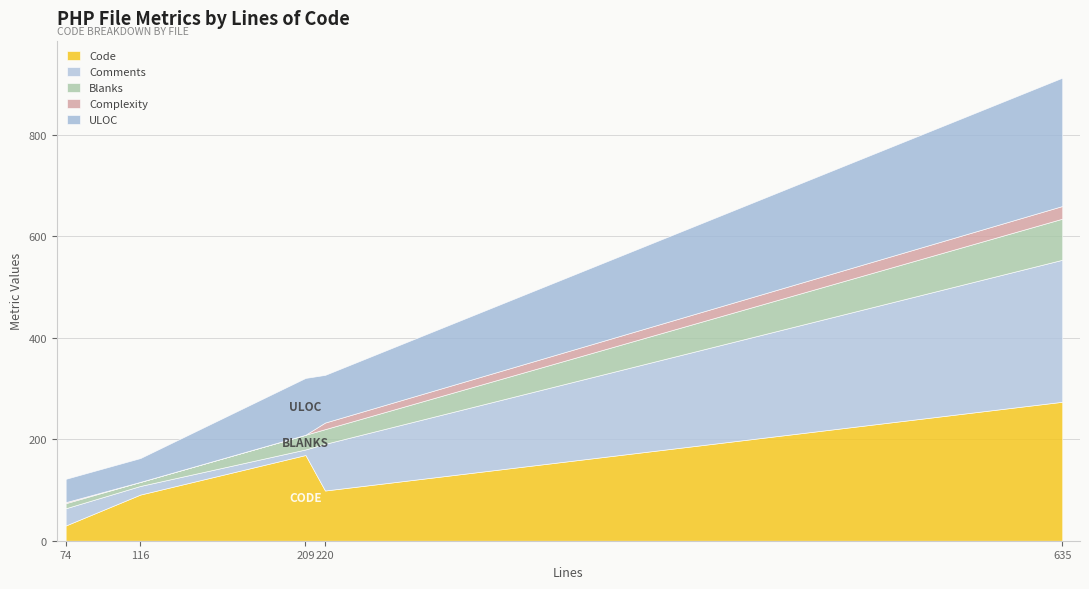

The Code series shows 227 at ViewBladeCompilerTest.php. True or false?

False